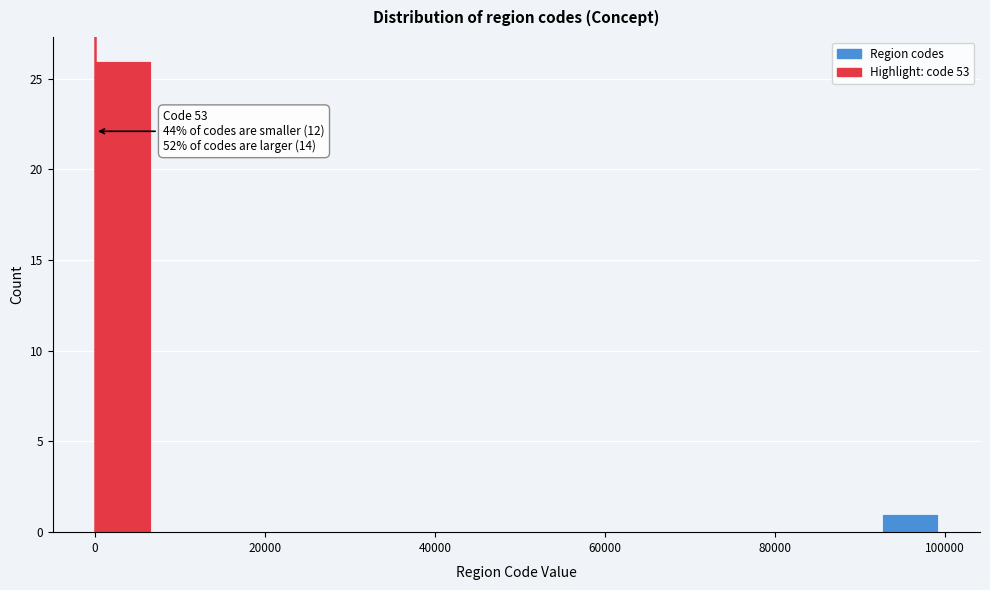

Read against the x-axis, roughly where is the centre of the tallest bar?

4000